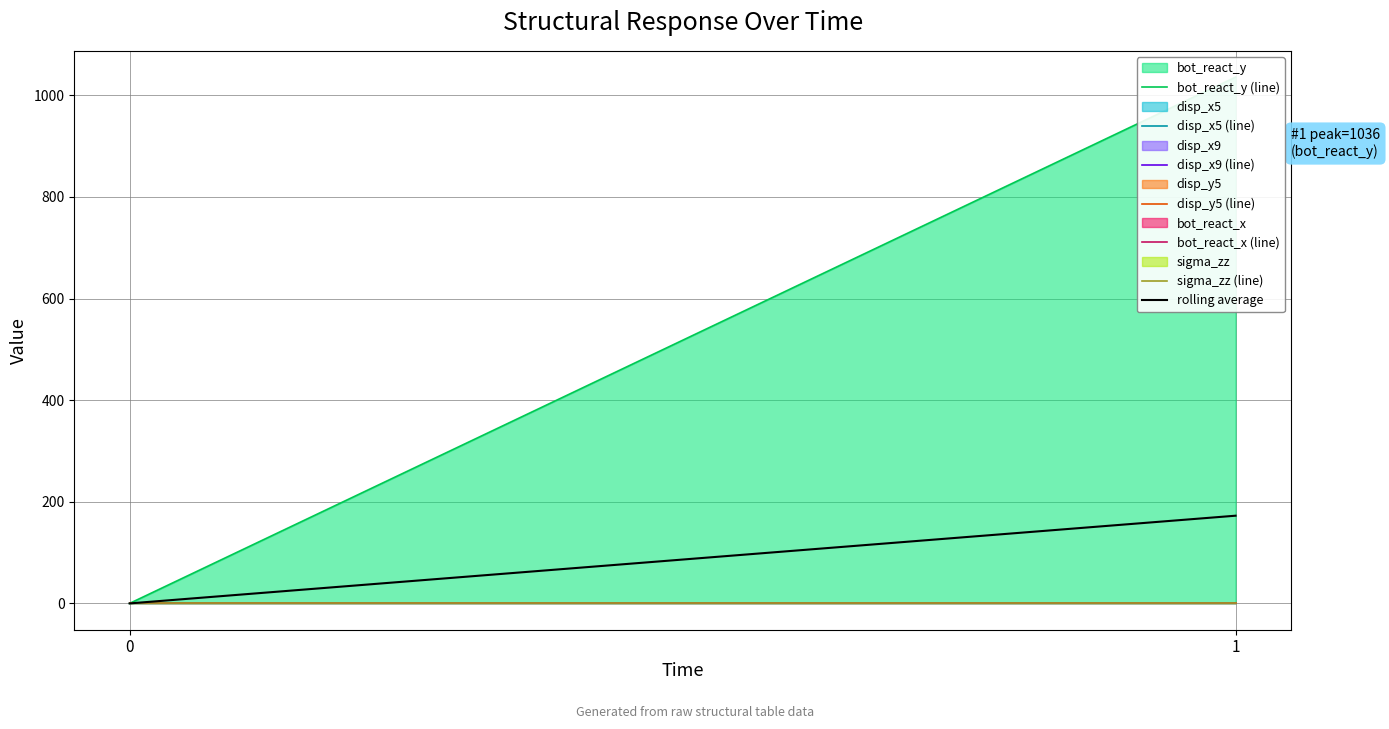

Which series has the largest total across all categories?

bot_react_y